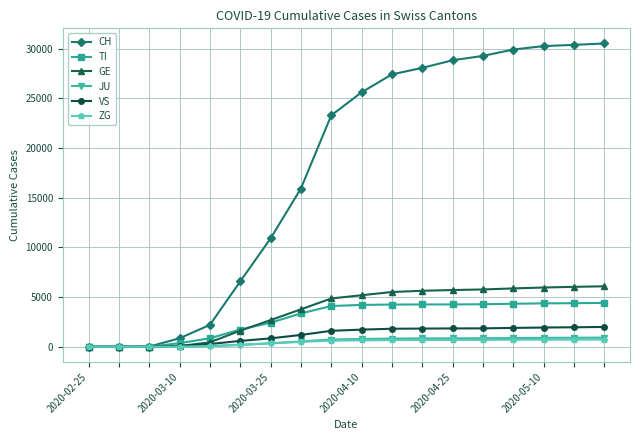

What is the highest value of the GE series?

6086